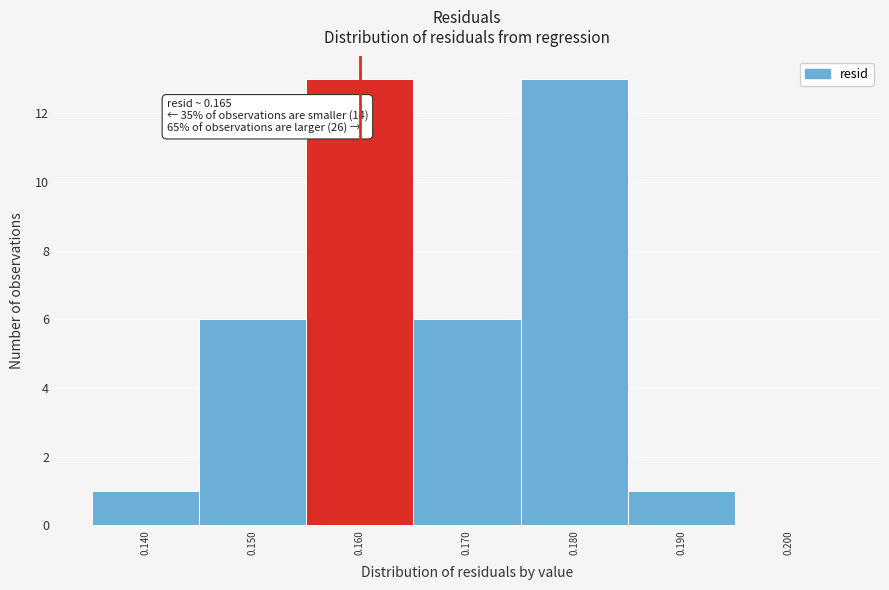

Reading left to right, what are all the values shown in this chart?

0.140=1	0.150=6	0.160=13	0.170=6	0.180=13	0.190=1	0.200=0